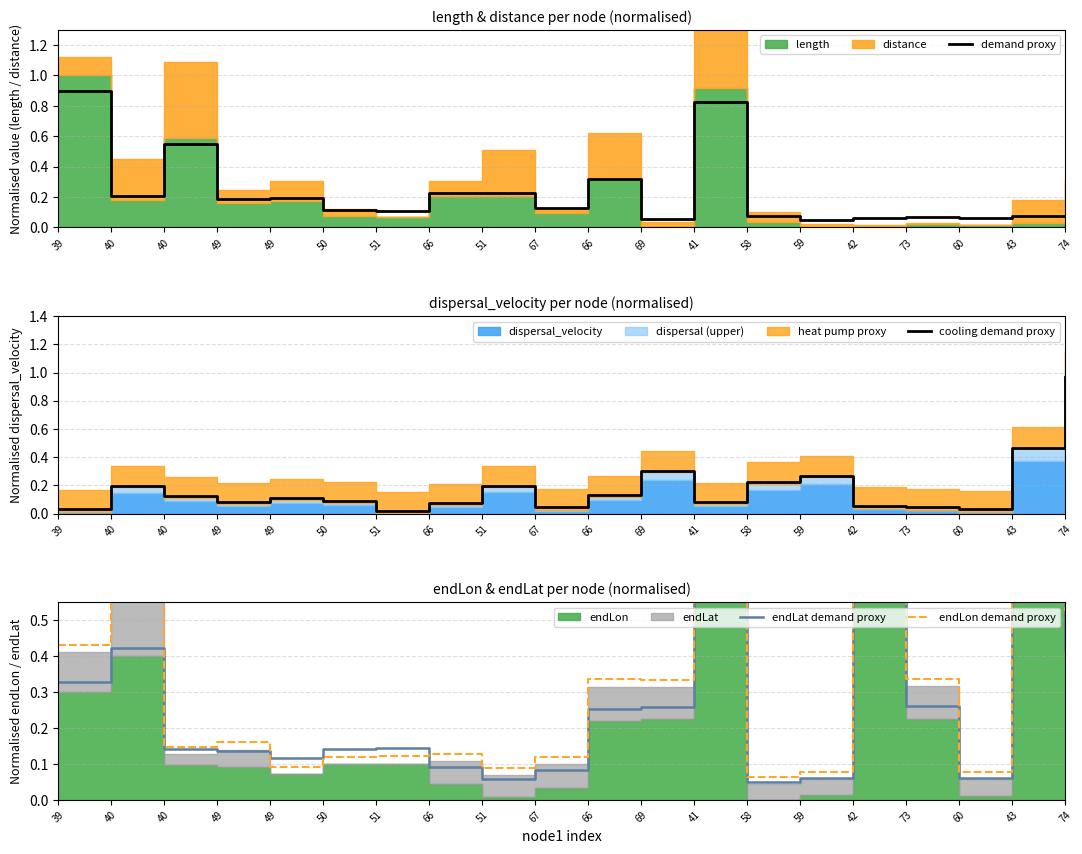

List the series in order of their peak value, lowest first.

endLat demand proxy, demand proxy, endLon demand proxy, cooling demand proxy